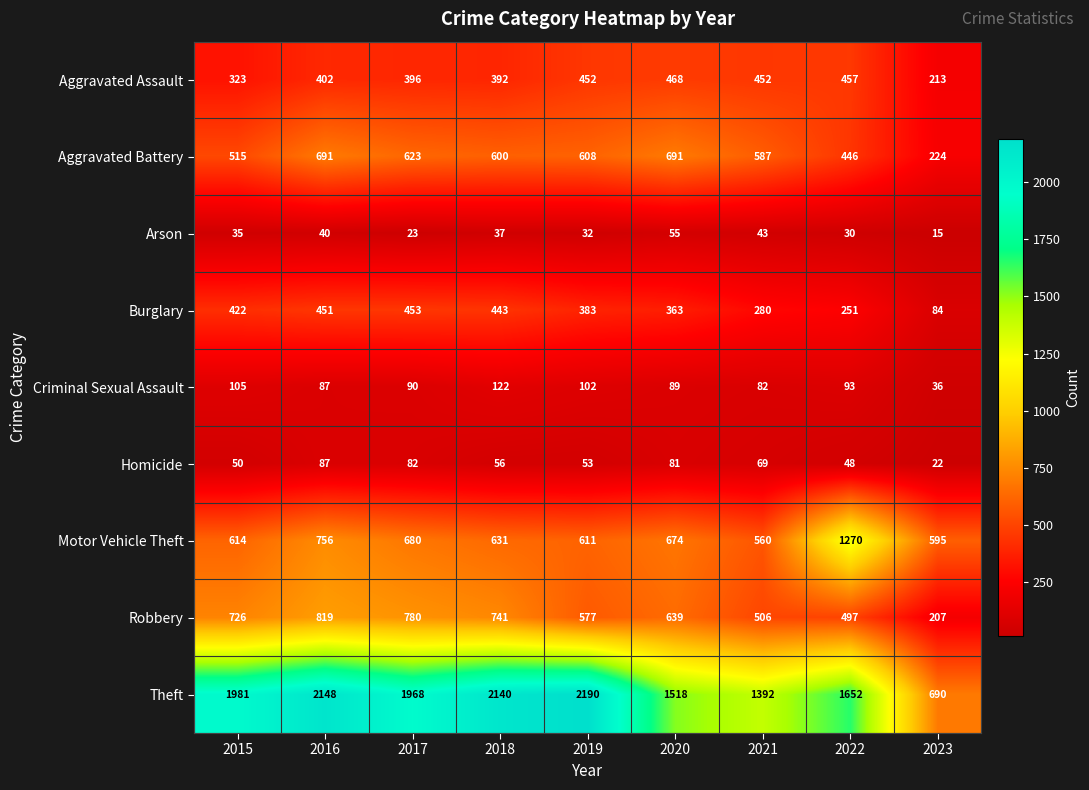

What is the approximate value of Homicide at 2020?

81